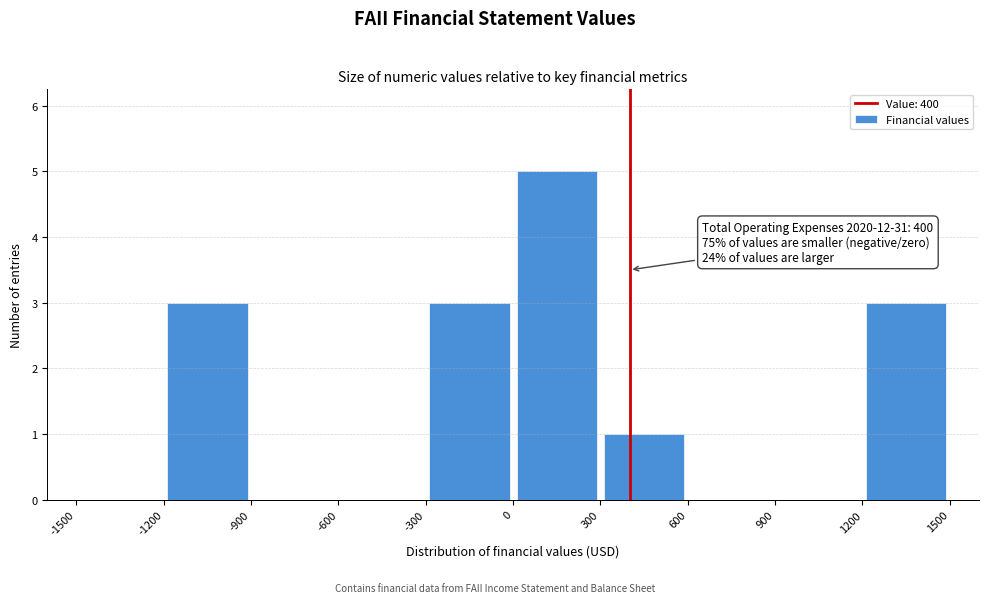

Which range on the x-axis has the tallest bar?

0 to 300